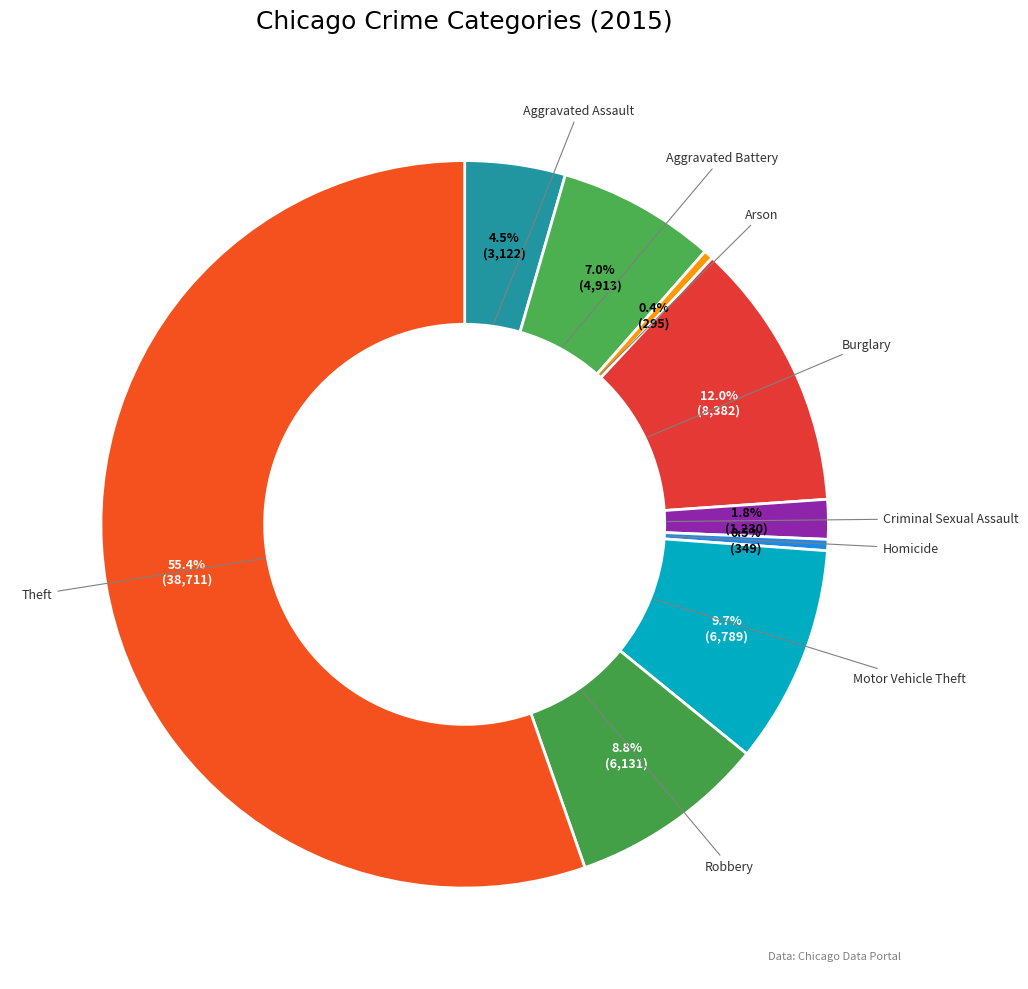

How many slices are in this pie chart?

9